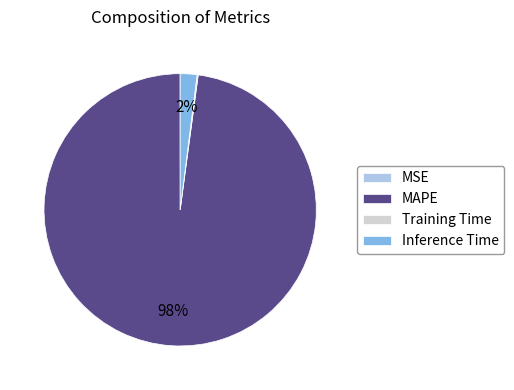

Do MAPE and Inference Time together represent more than half of the pie?

Yes